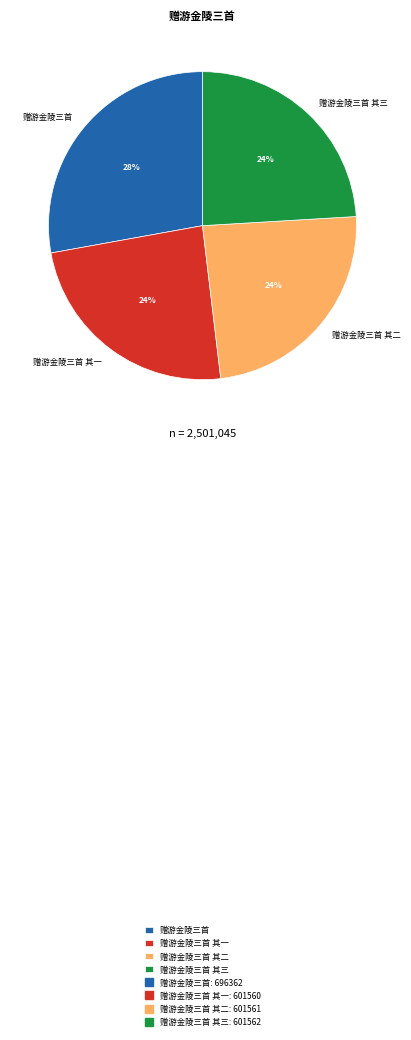

To the nearest percent, what percentage of the pie is 赠游金陵三首?

28%